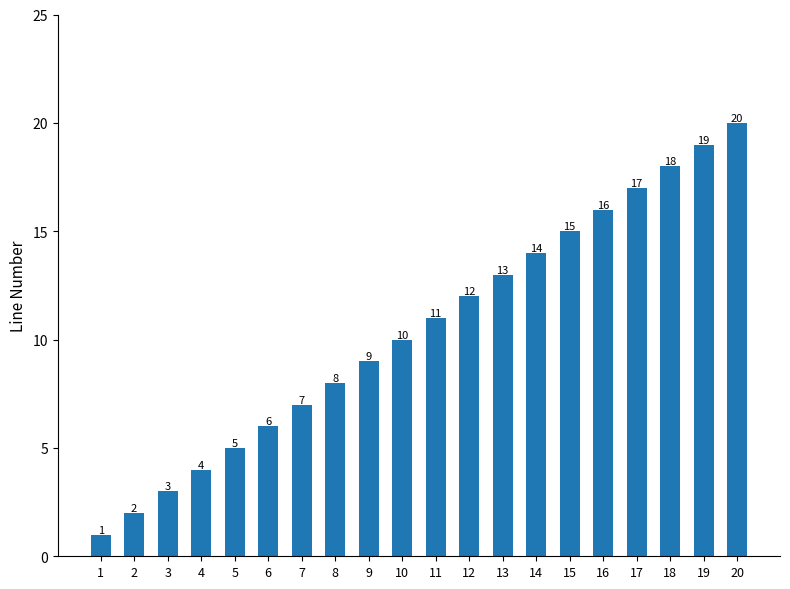

What is the value of the 3rd bar from the left?

3